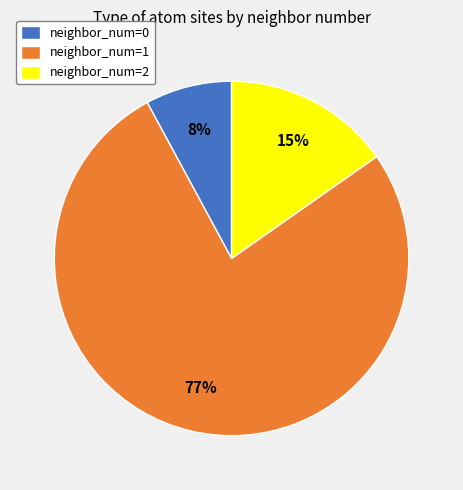

Which slice is the largest?

neighbor_num=1